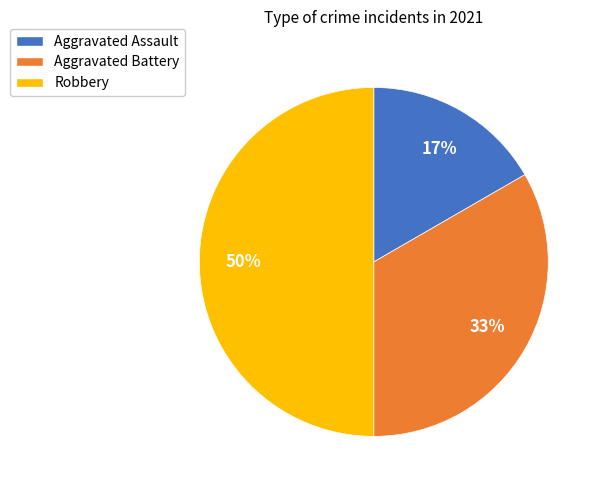

How many segments does this pie chart have?

3